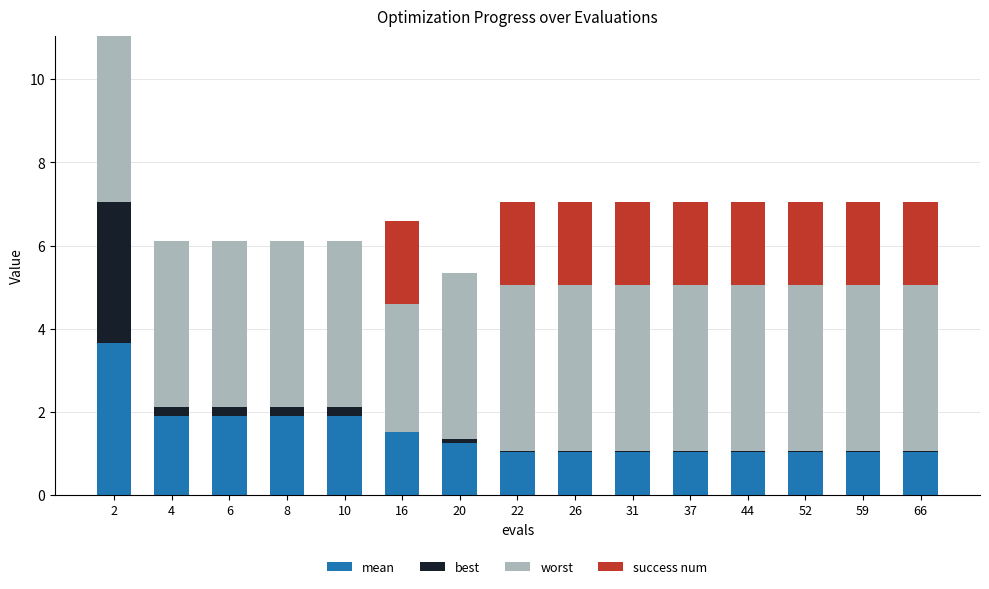

At which label is success num closest to 1?

2